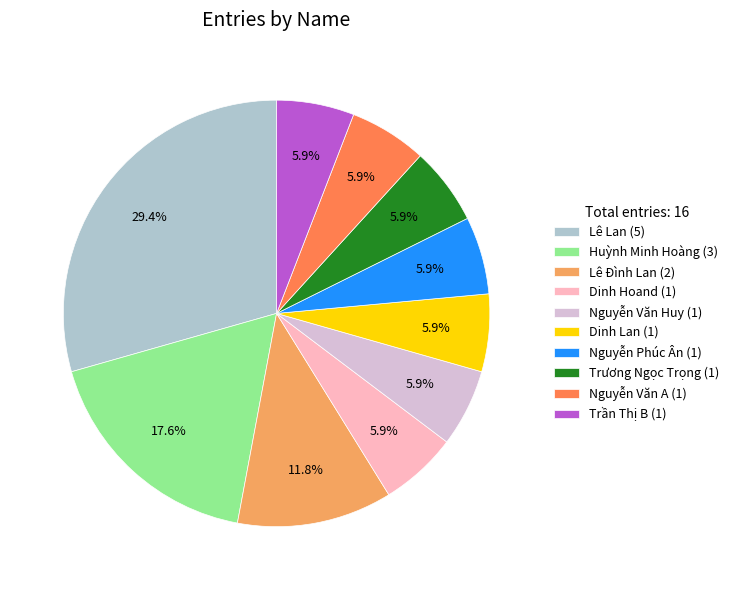

Is there a majority slice in this chart?

No